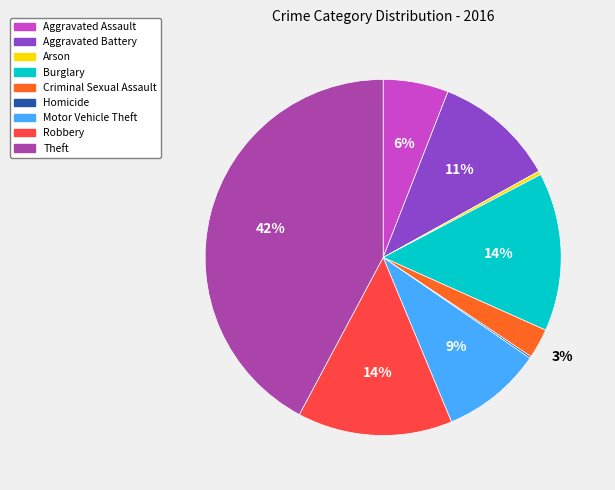

Does Theft account for over 50% of the chart?

No